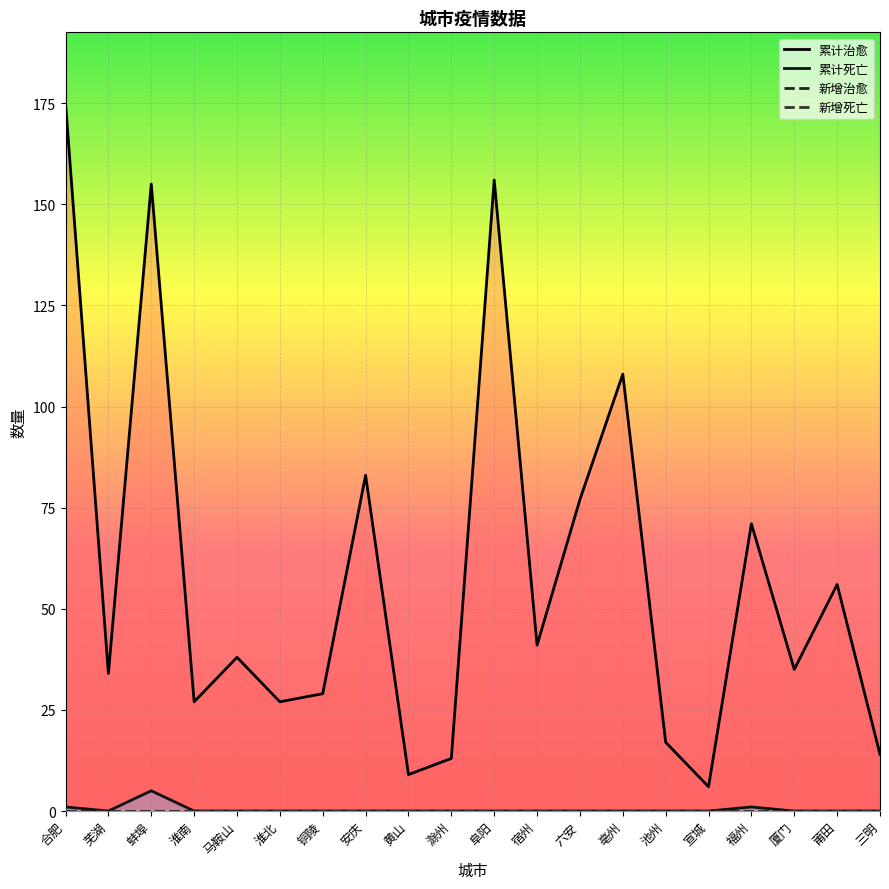

What value does the 累计治愈 series have at 六安, to the nearest 5?

75